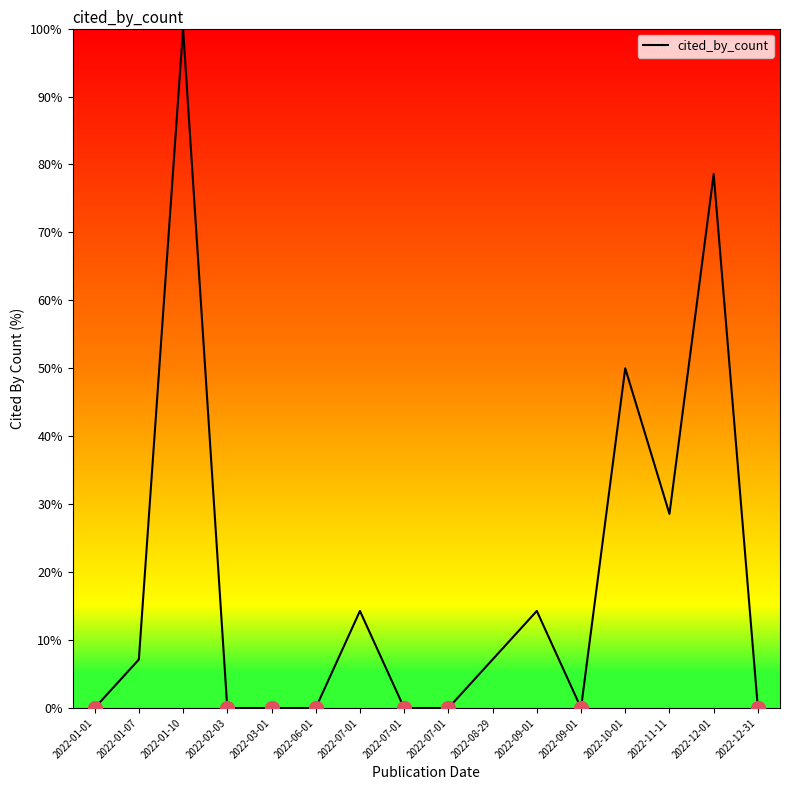

How many lines are shown in the chart?

1